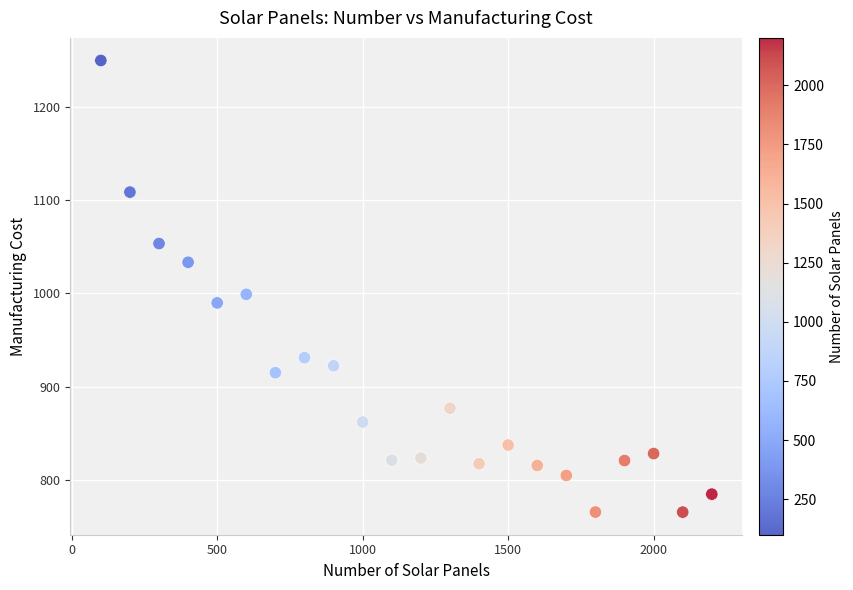

What Y value in the scatter plot is closest to 1007?

999.0